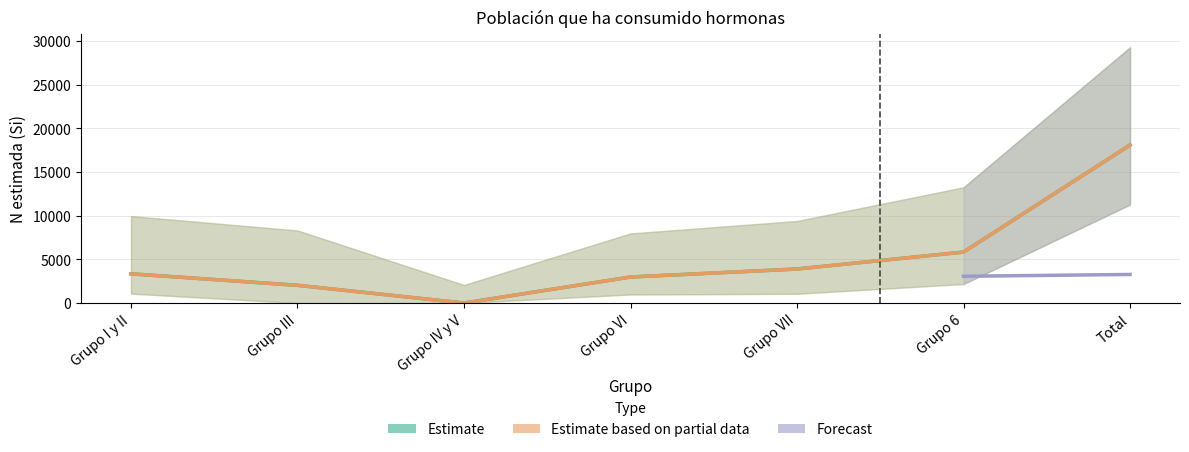

What is the sum of the N lim inf (Mujer, Si) values at Grupo I y II and Grupo III?

1081